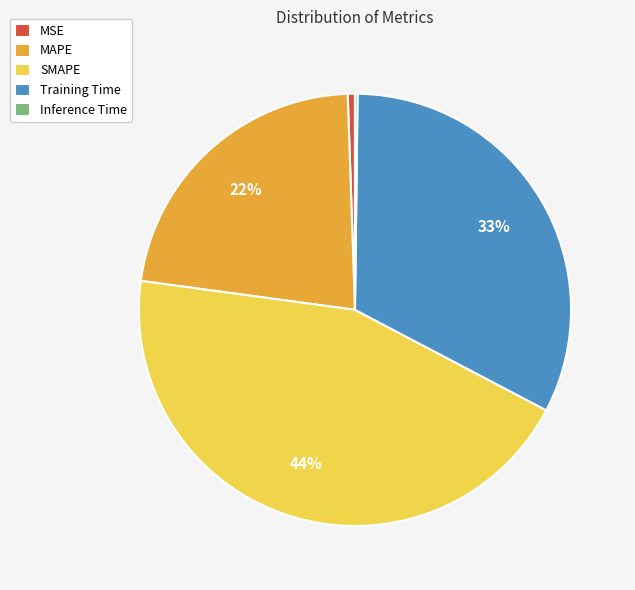

Does any single category account for the majority?

No